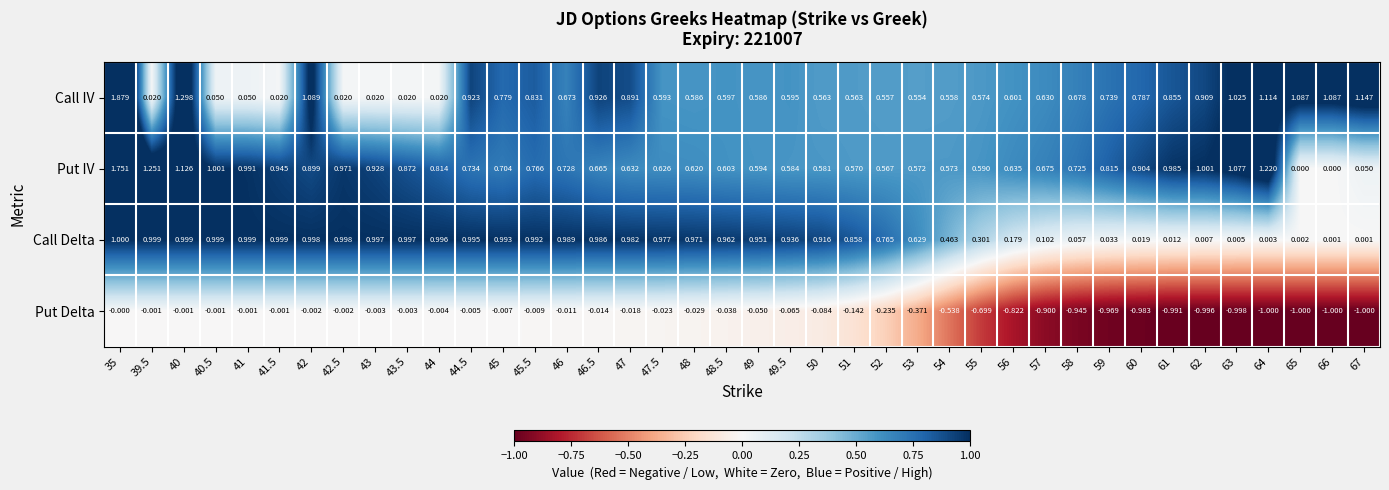

At which category is the sum across all series the highest?

35